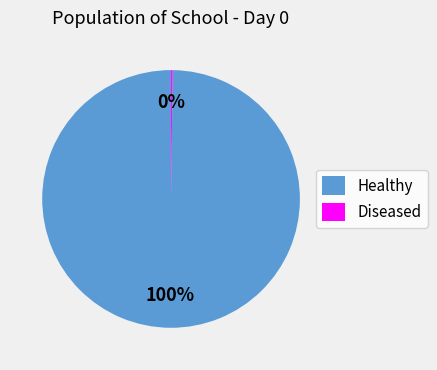

Which category has the biggest portion of the pie?

Healthy